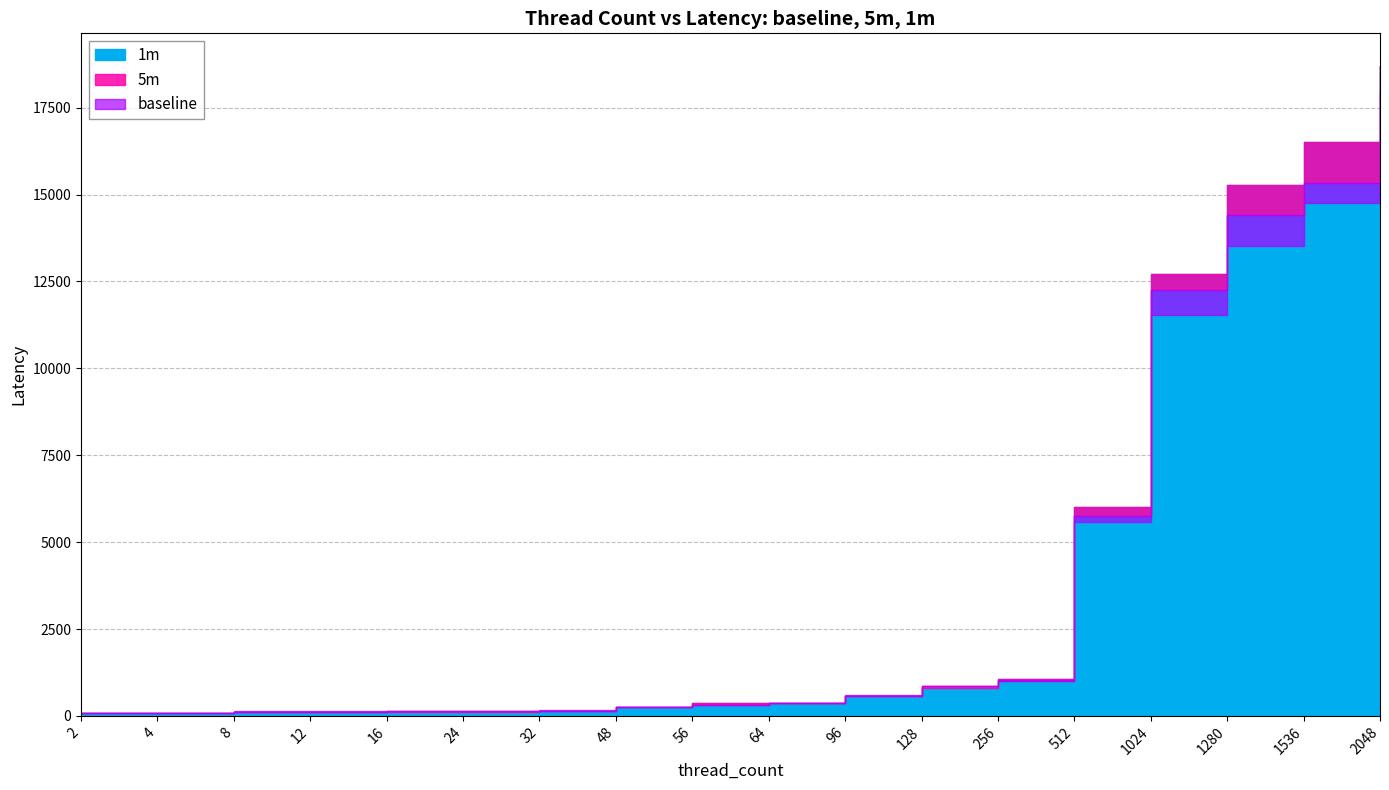

Rank the series at 12 from lowest to highest value.

1m, 5m, baseline